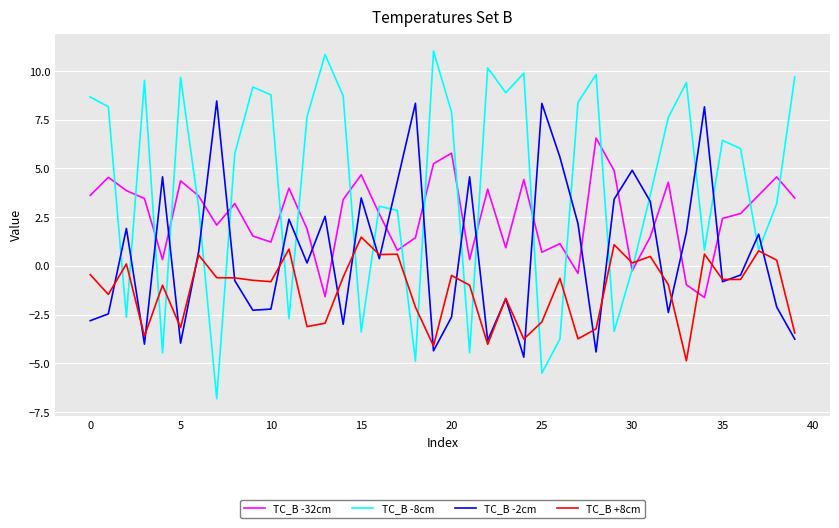

How many positive values does the TC_B -32cm series have?

35